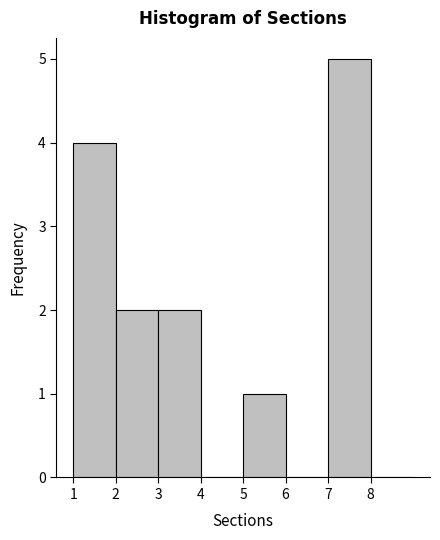

What is the height of the bar covering 3 to 4 on the x-axis? The values are not printed on the chart, so give them approximately, as read against the axis.

2